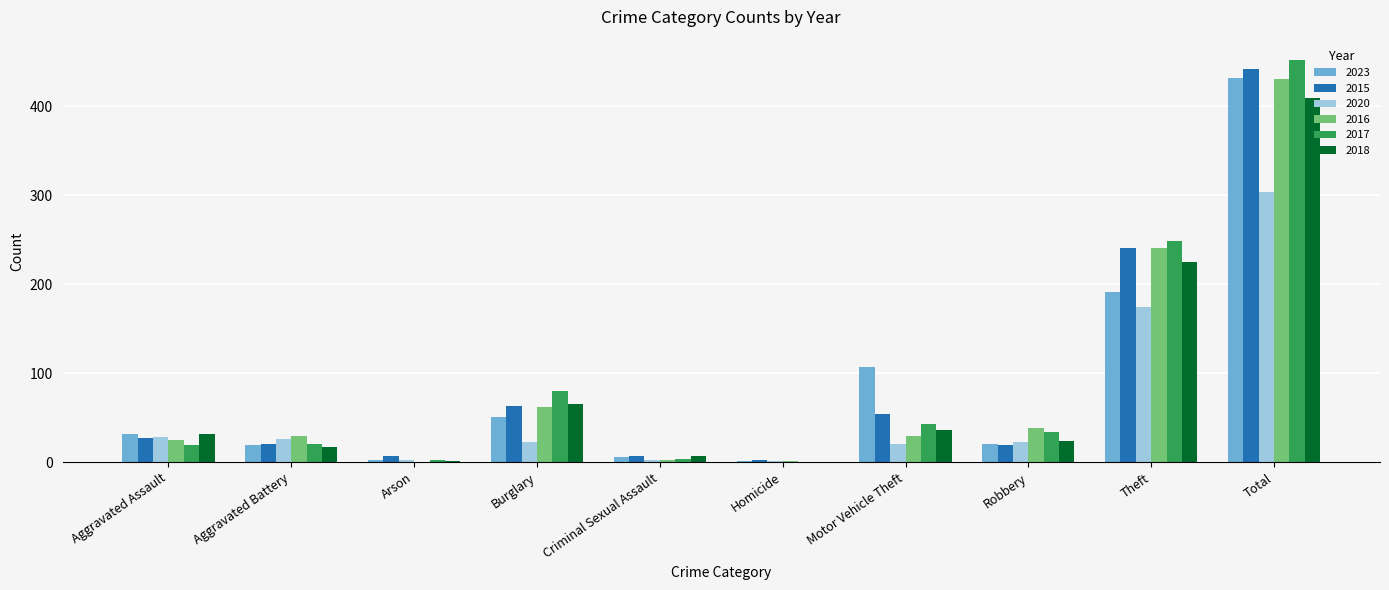

True or false: 2017 has a value of 396 at Theft.

False